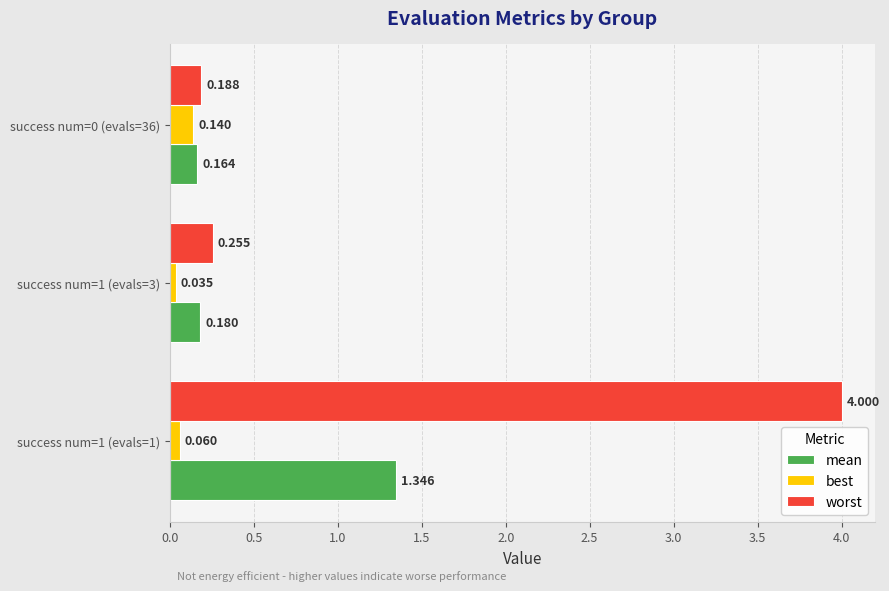

Rank the series at success num=1 (evals=3) from lowest to highest value.

best, mean, worst